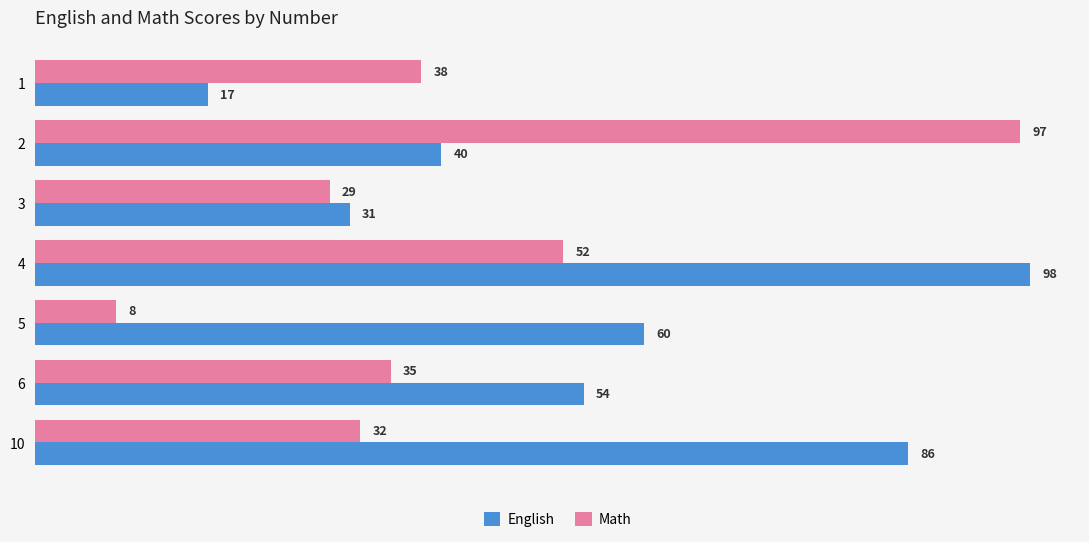

What is the sum of the Math values at 5 and 2?

105